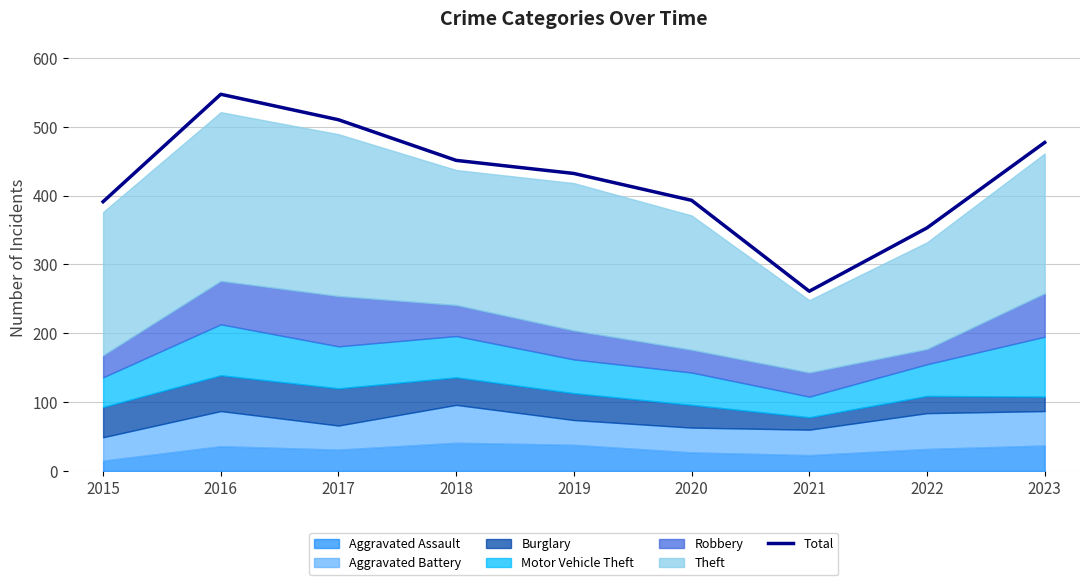

True or false: the data shows 212 at 2019.

False